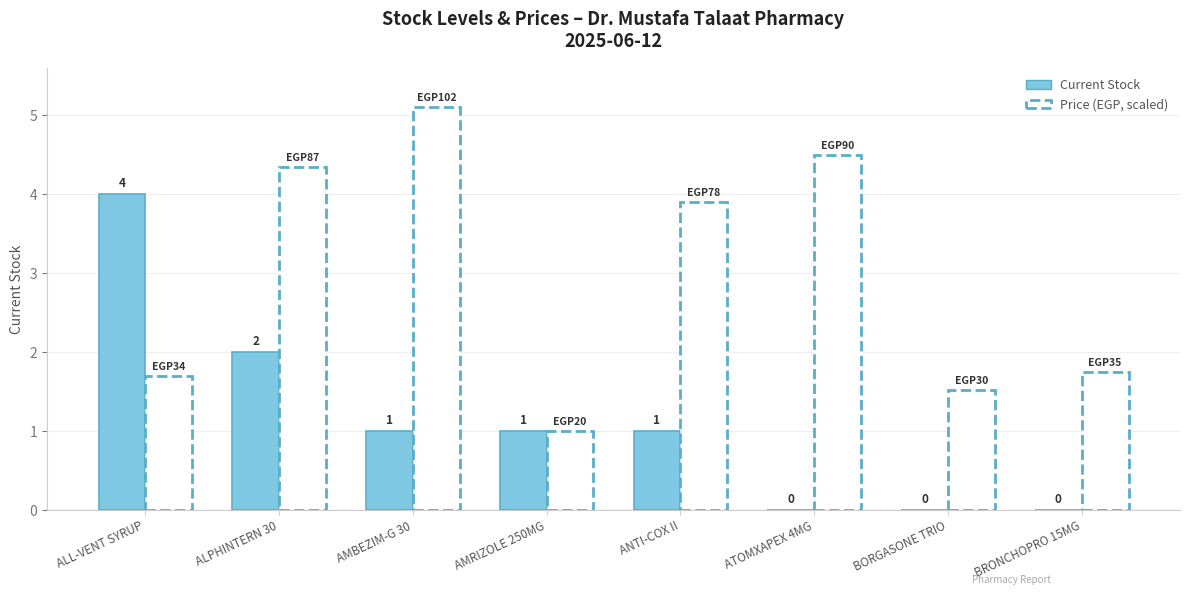

What is the maximum value shown in the chart?

5.1